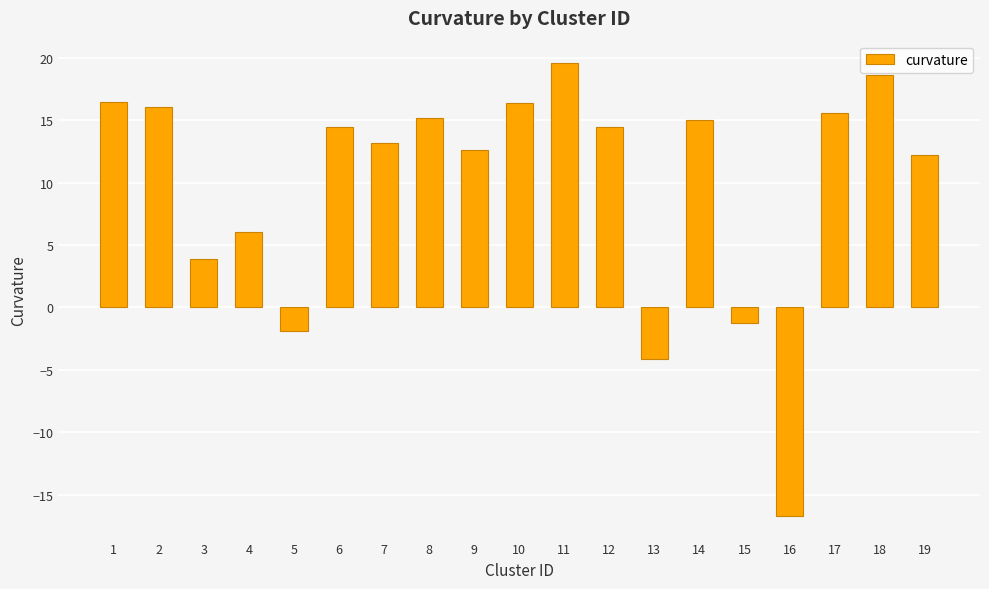

Where is the data nearest to the value 1?

15